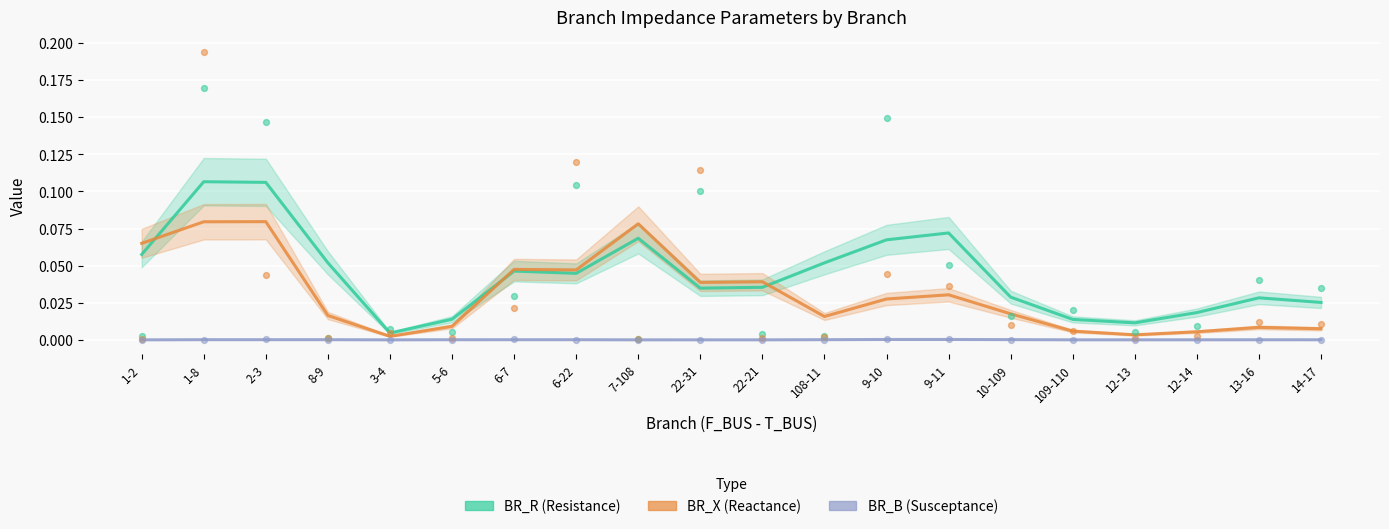

At how many categories does at least one series exceed 0?

20